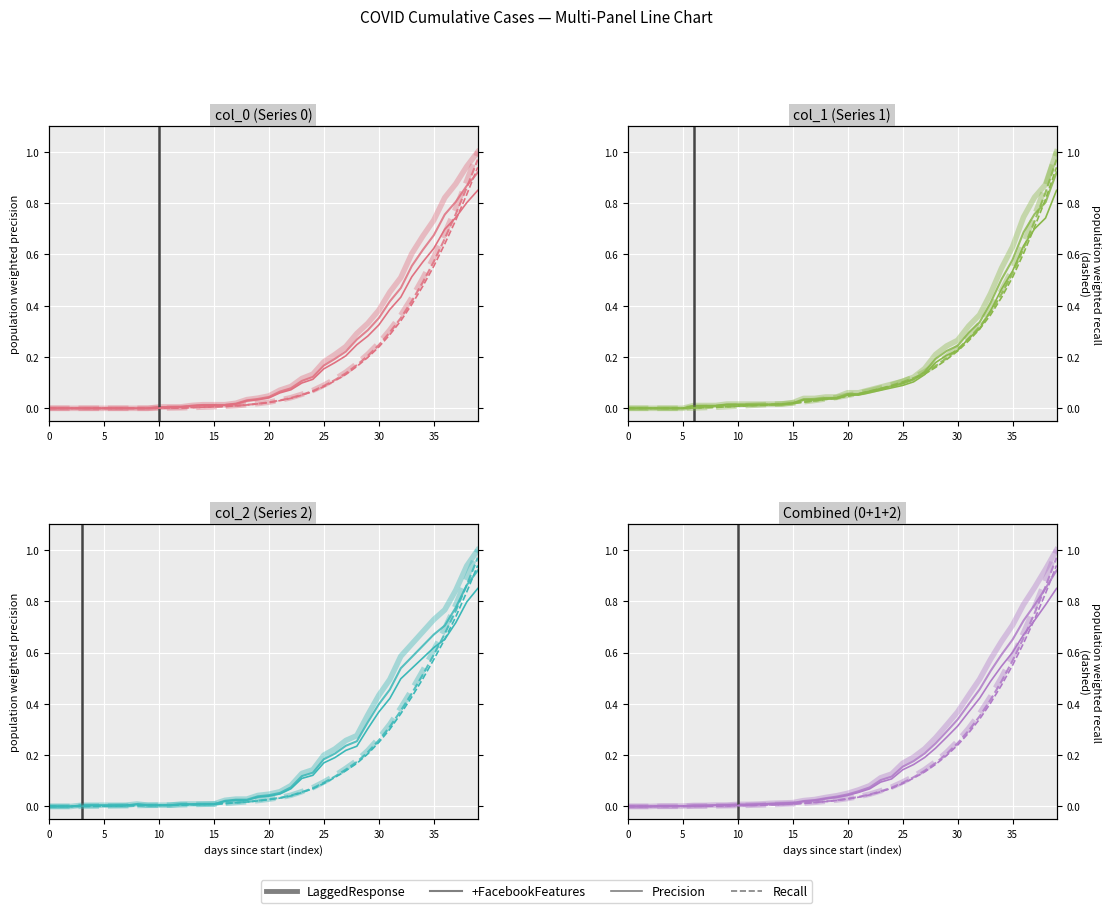

What is the difference between the maximum and minimum values in the Recall series?

0.9